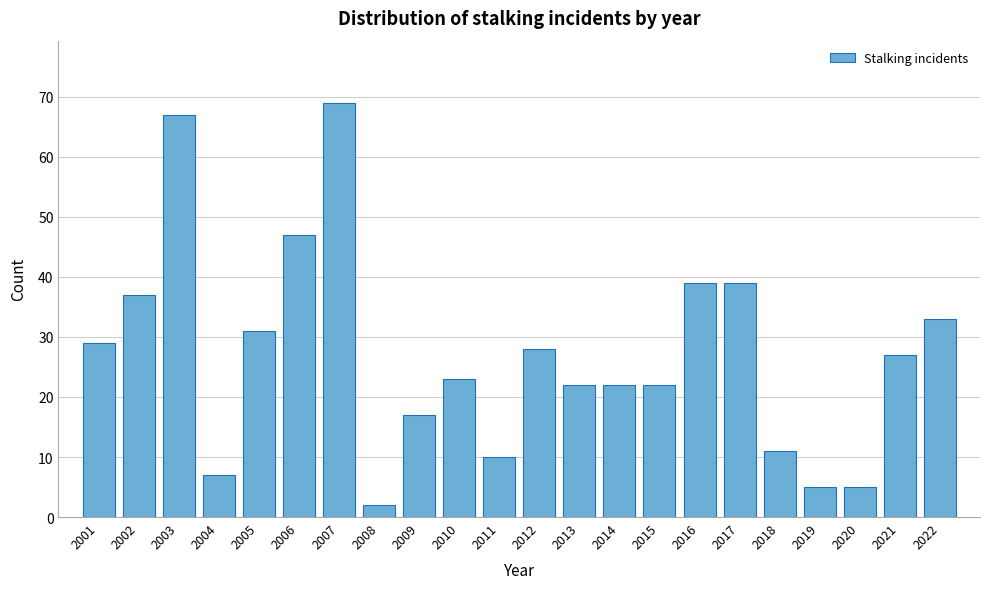

Reading left to right, list all the values displayed in this chart.

2001=29	2002=37	2003=67	2004=7	2005=31	2006=47	2007=69	2008=2	2009=17	2010=23	2011=10	2012=28	2013=22	2014=22	2015=22	2016=39	2017=39	2018=11	2019=5	2020=5	2021=27	2022=33